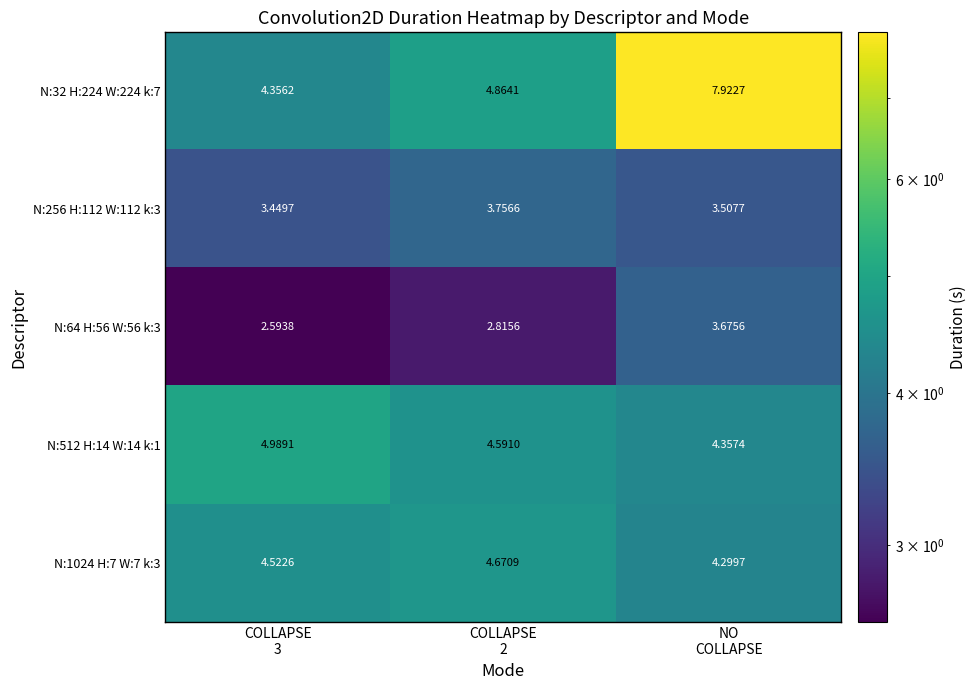

At how many categories does at least one series exceed 4?

3